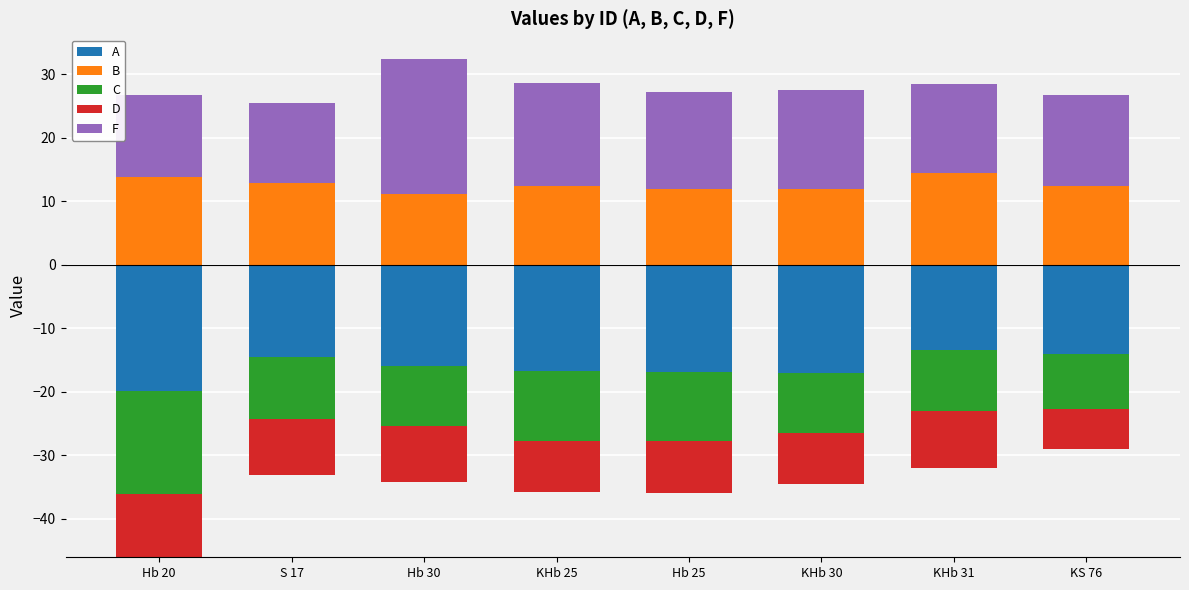

At which category is the sum across all series the highest?

Hb 30